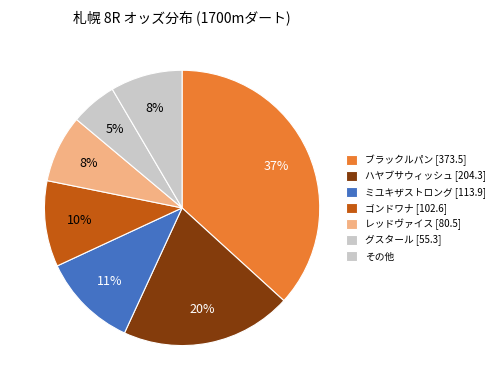

To the nearest percent, what portion does ゴンドワナ [102.6] represent?

10%